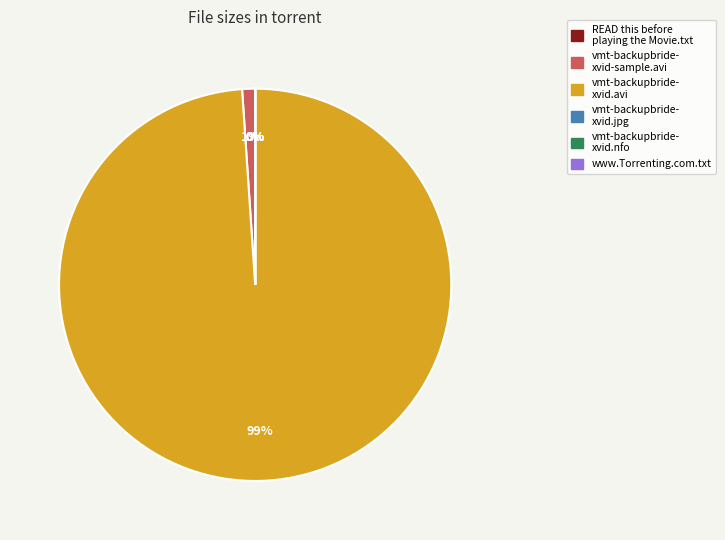

To the nearest percent, what is the difference between the largest and smallest slice percentages?

99%